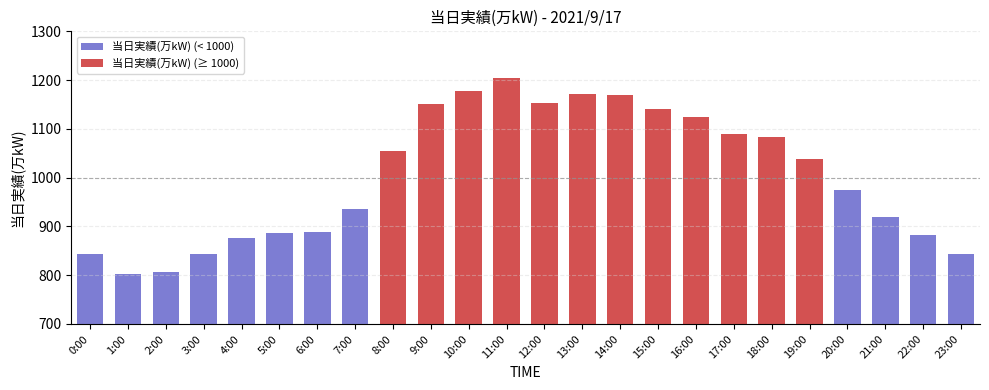

Rank the series by their maximum value, from highest to lowest.

当日実績(万kW) (≥ 1000), 当日実績(万kW) (< 1000)